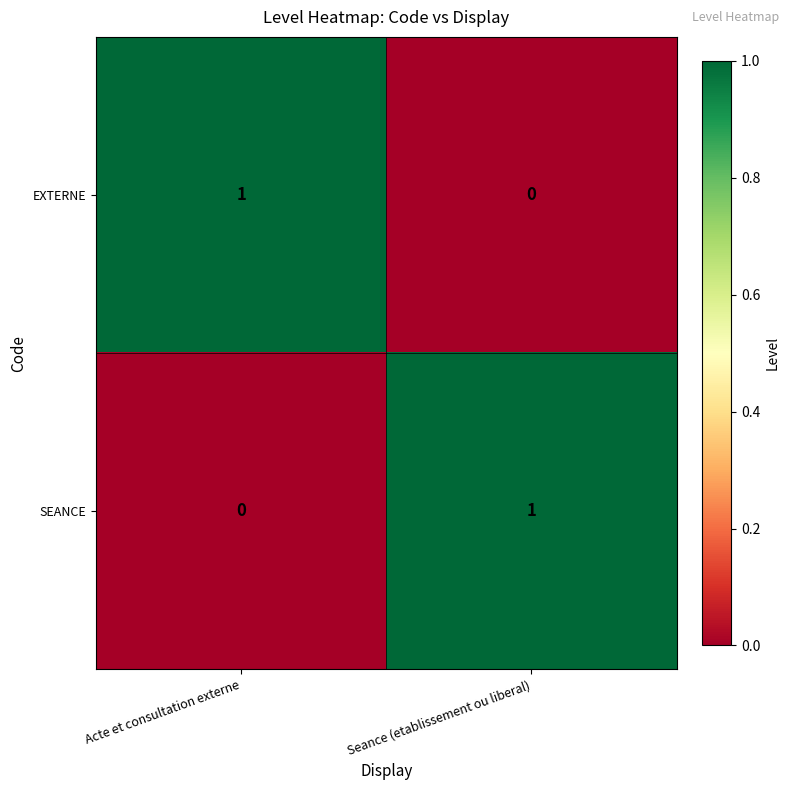

Where is SEANCE nearest to the value 0?

Acte et consultation externe